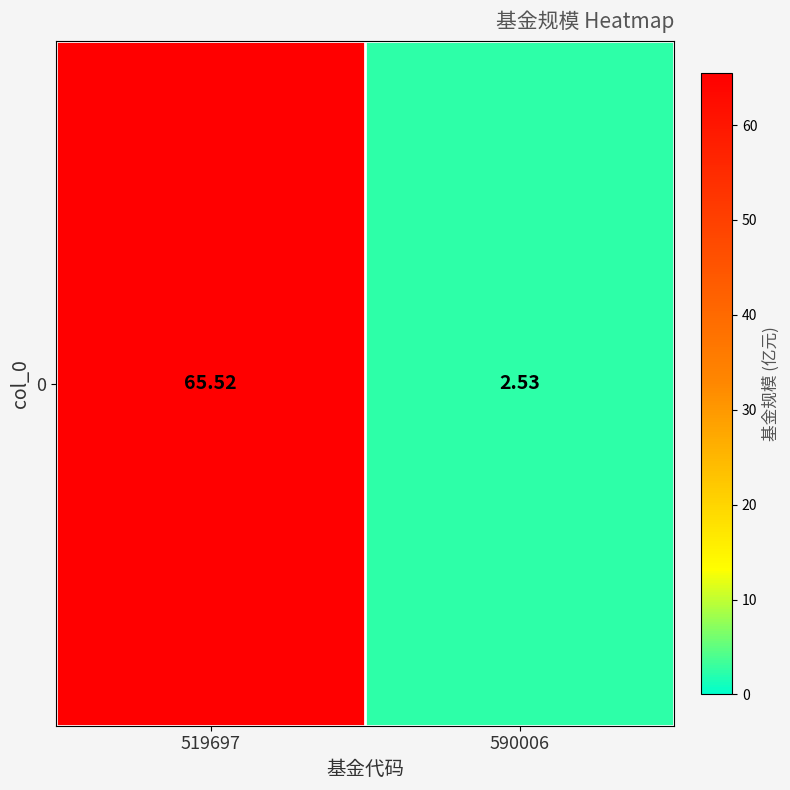

List the labels in order of value, largest first.

519697, 590006